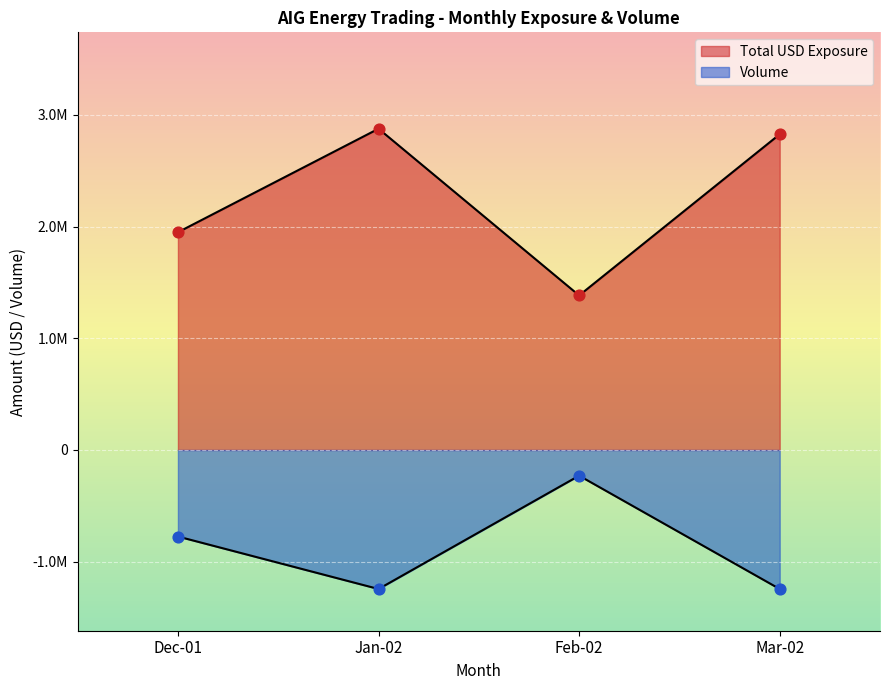

Which series has the largest total across all categories?

Total USD Exposure